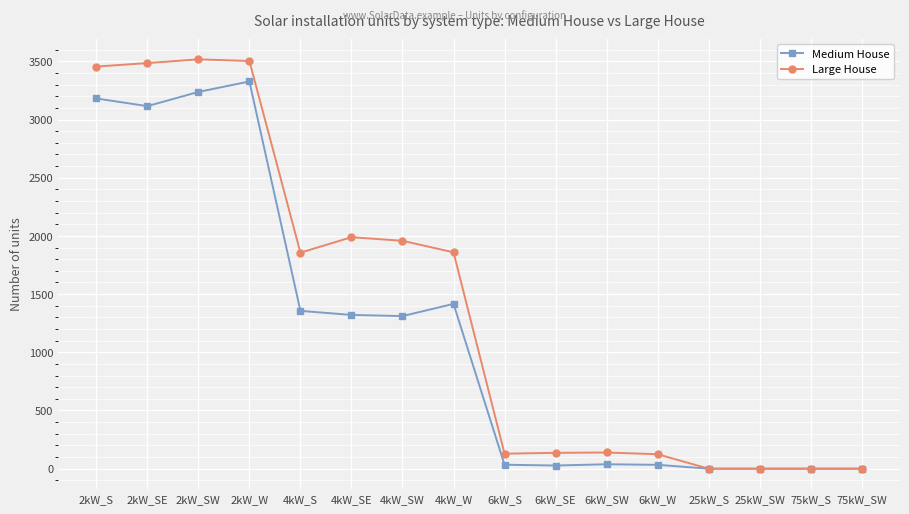

Where is the first local maximum for Medium House?

2kW_W